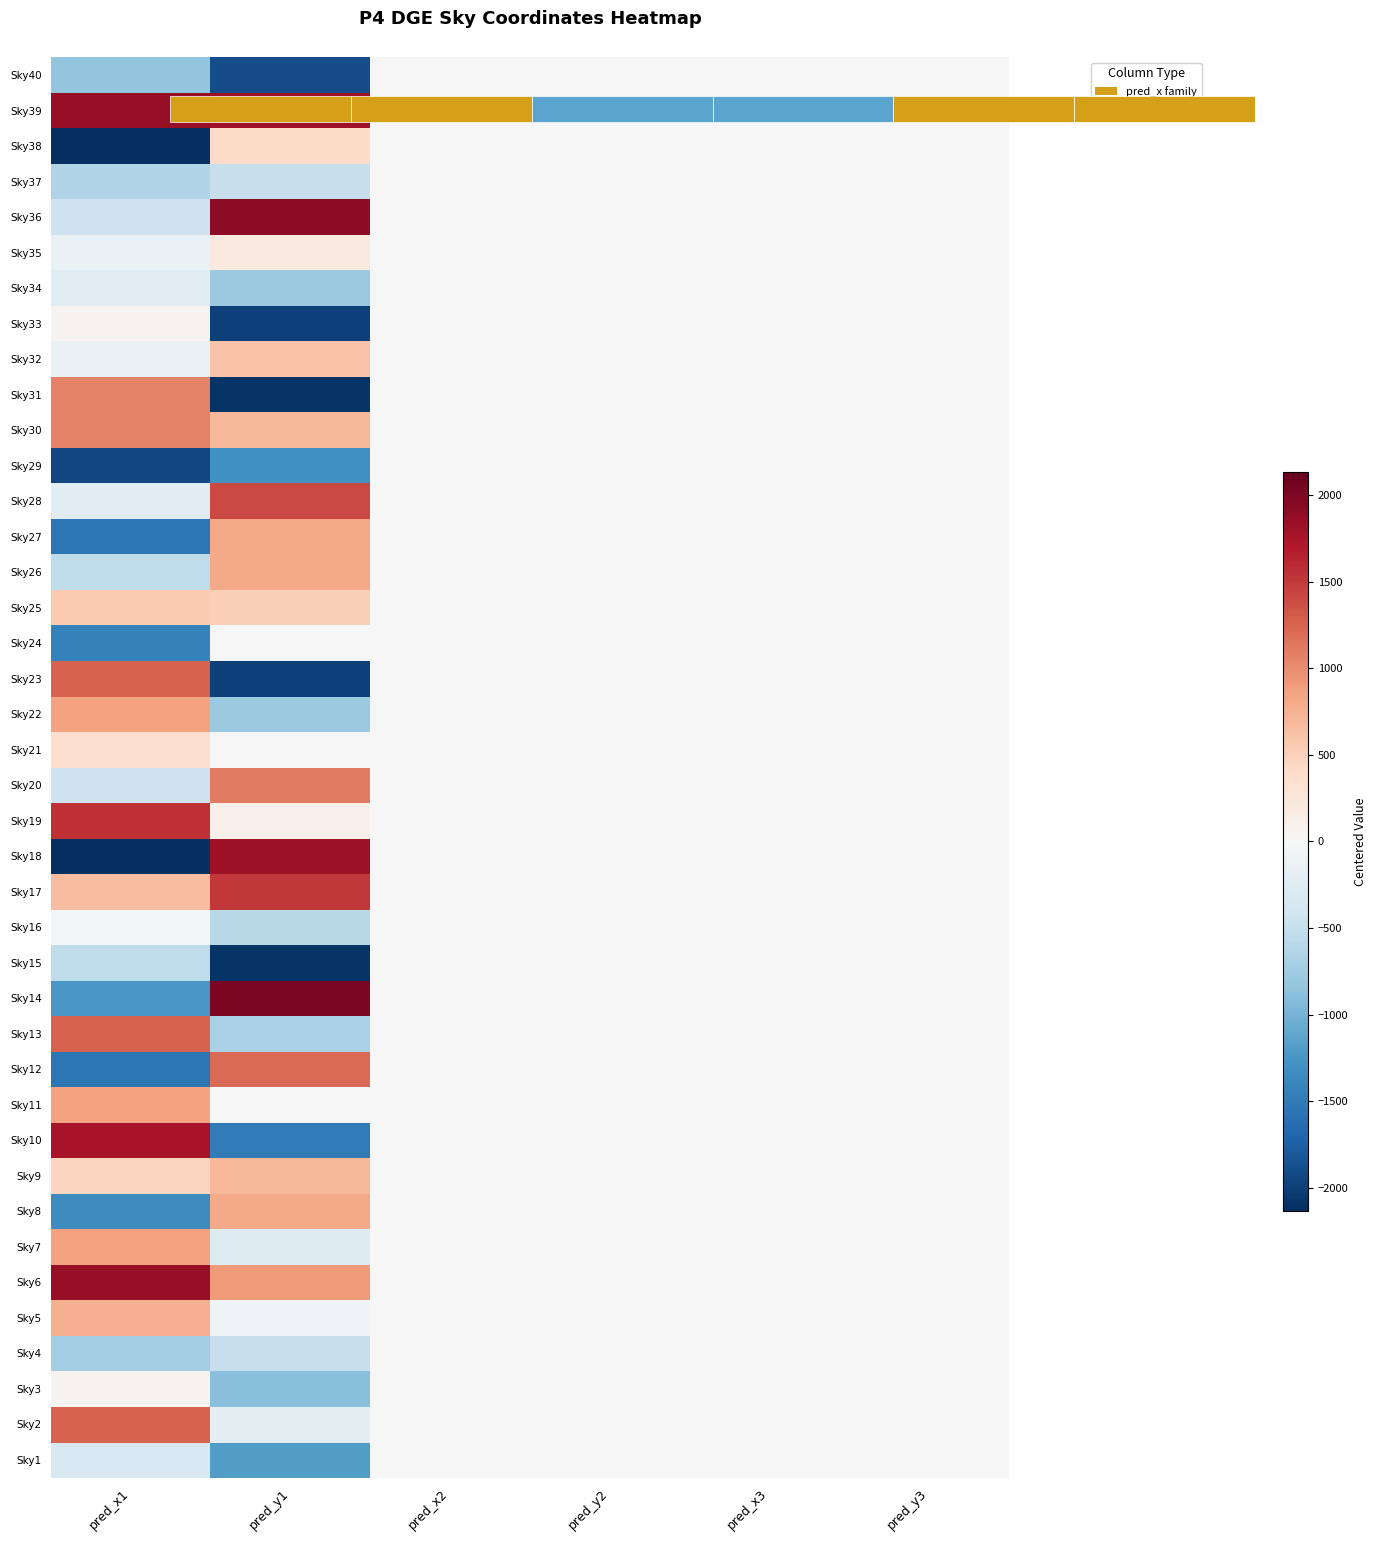

What is the minimum value shown in the chart?

-2135.0